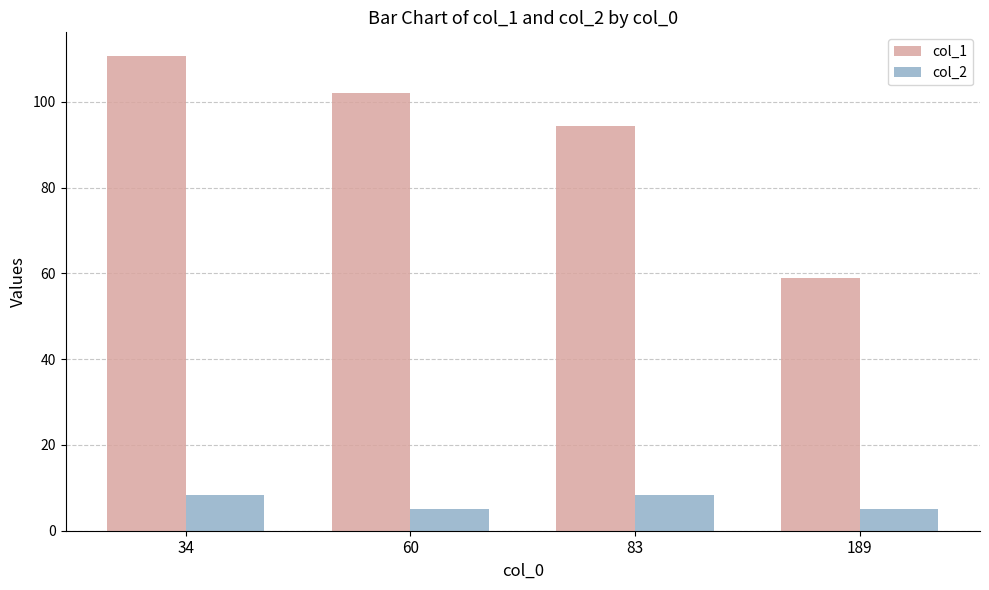

Is it true that col_2 equals 5.0 at 189?

True